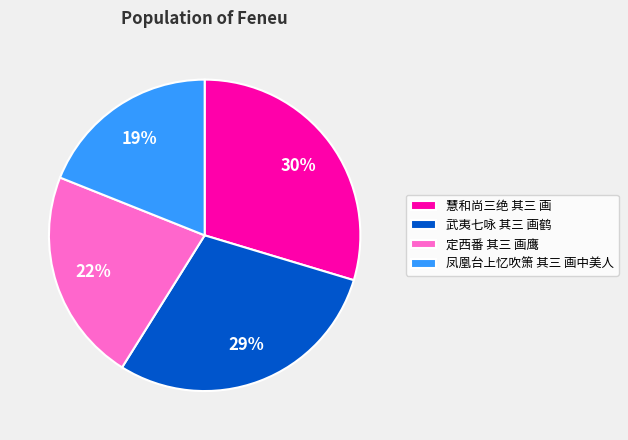

Which category has the smallest portion of the pie?

凤凰台上忆吹箫 其三 画中美人